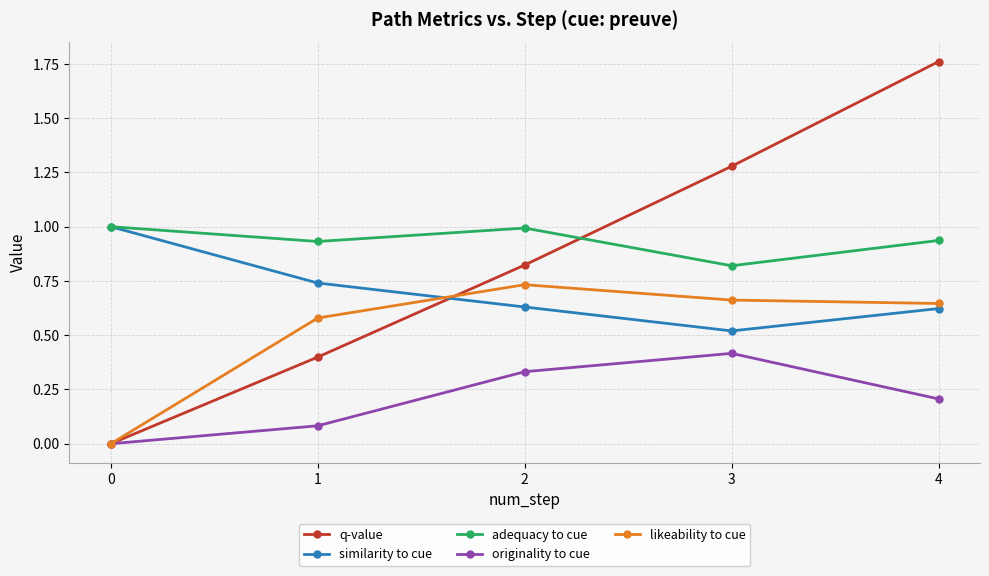

The value of adequacy to cue at 2 is 0.4. True or false?

False